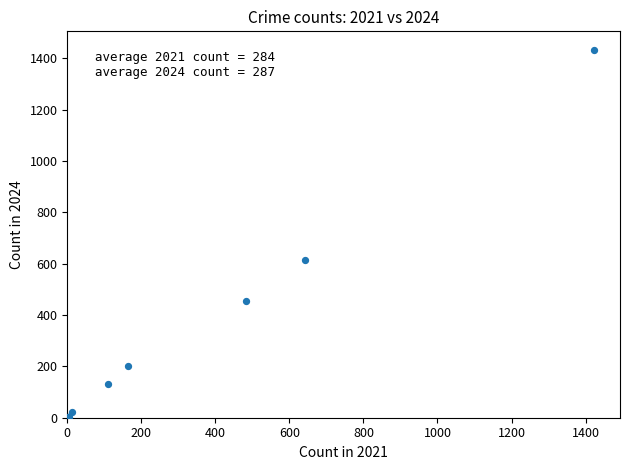

What Y value in the scatter plot is closest to 717?

616